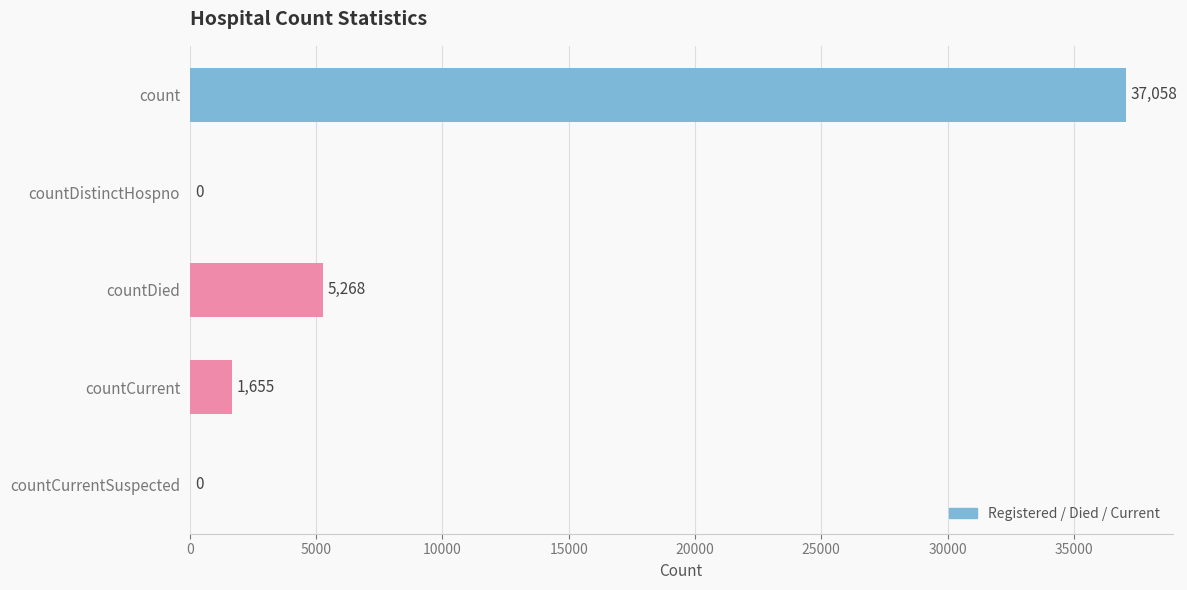

What is the change in value from count to countCurrentSuspected?

-37058